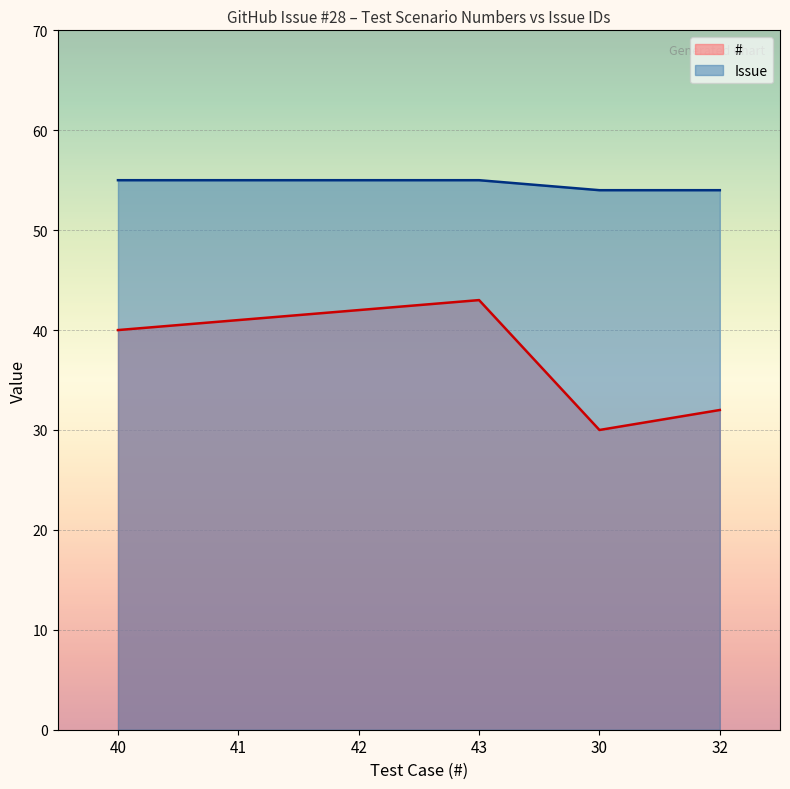

What are all the series names shown in the legend?

#, Issue